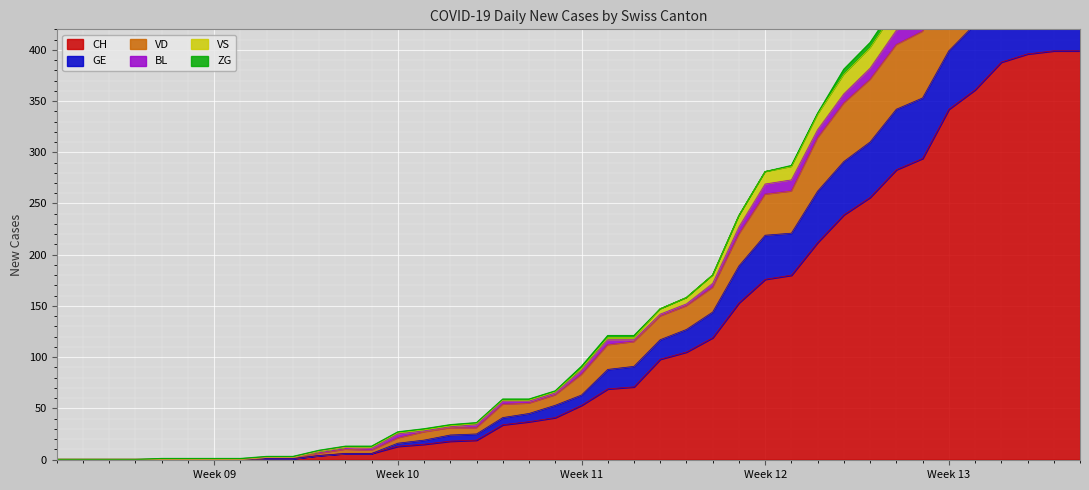

What is the maximum value for CH?

399